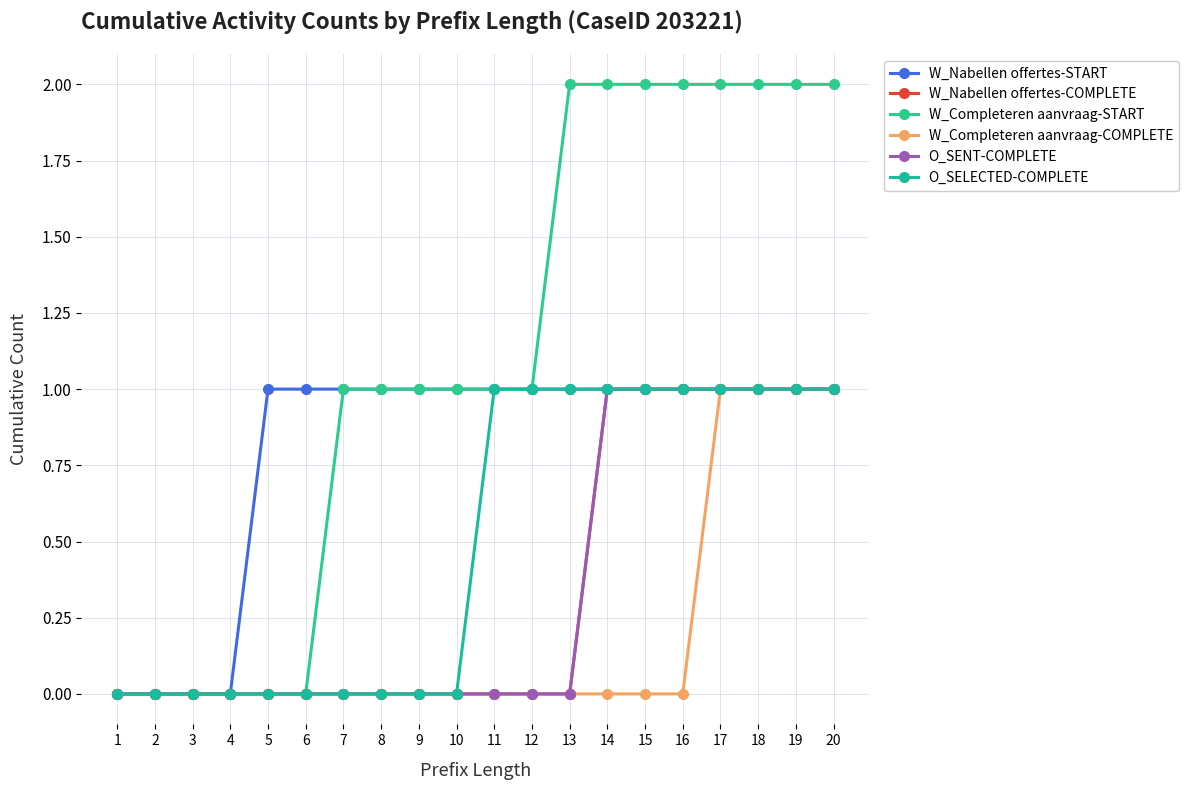

What is the difference between the maximum and second lowest values in the O_SENT-COMPLETE series?

1